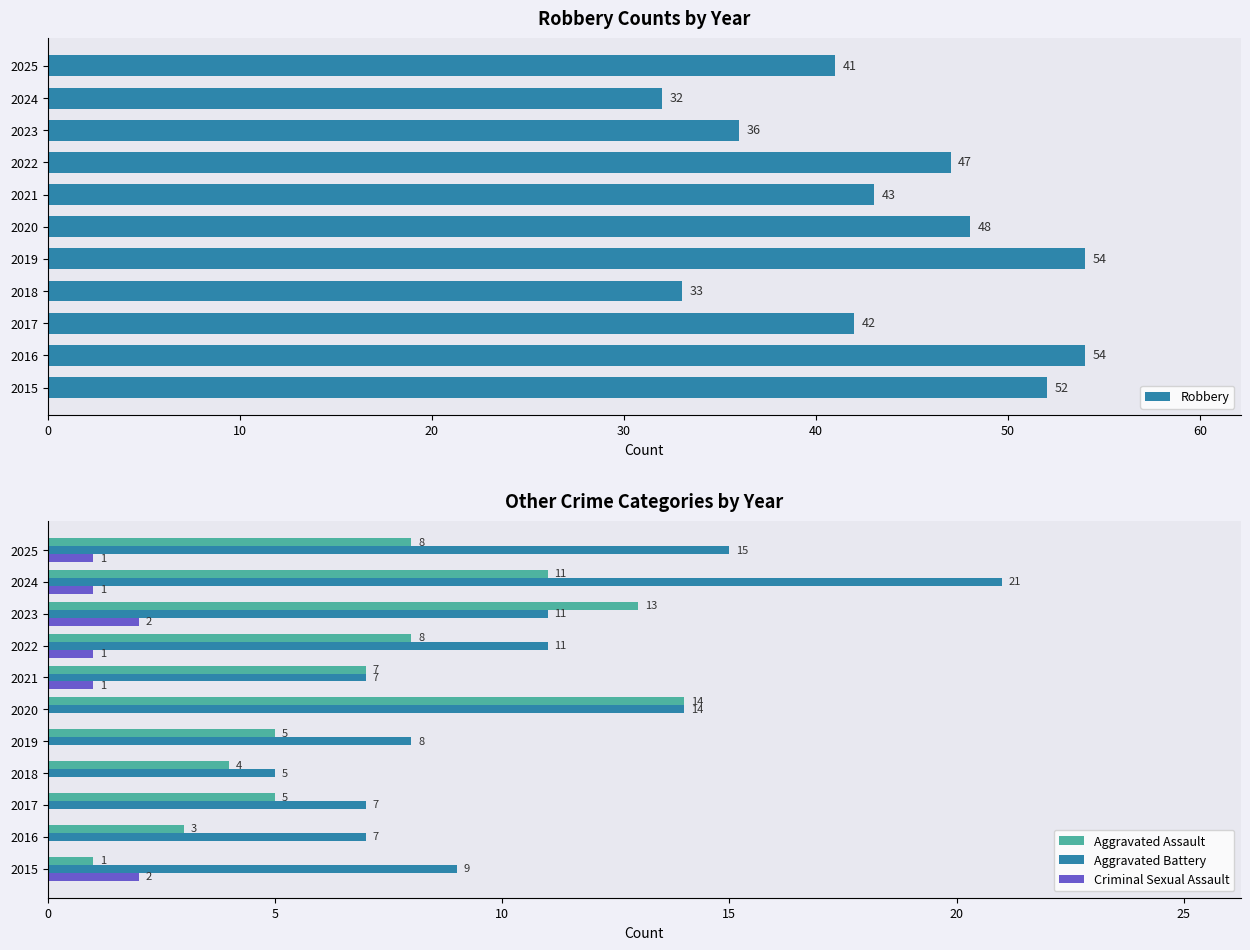

What is the difference between the maximum and minimum values in the Aggravated Battery series?

16